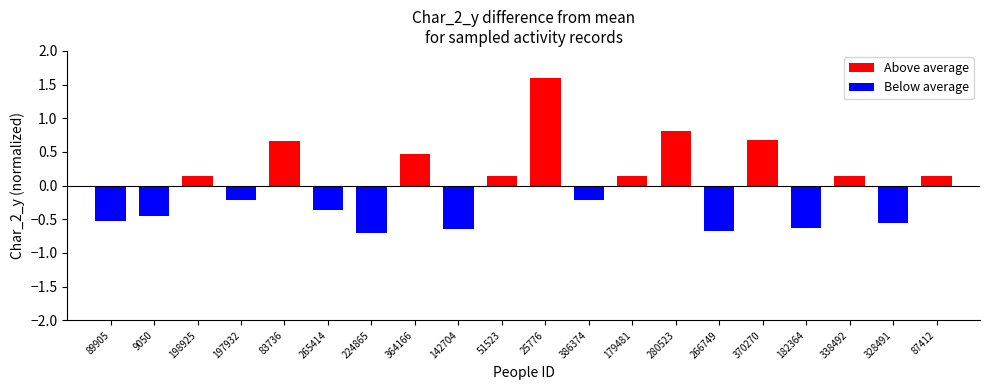

Reading right to left, what are all the values shown in this chart?

Above average: 0.1	0.0	0.1	0.0	0.7	0.0	0.8	0.1	0.0	1.6	0.1	0.0	0.5	0.0	0.0	0.7	0.0	0.1	0.0	0.0
Below average: 0.0	-0.6	0.0	-0.6	0.0	-0.7	0.0	0.0	-0.2	0.0	0.0	-0.6	0.0	-0.7	-0.4	0.0	-0.2	0.0	-0.5	-0.5